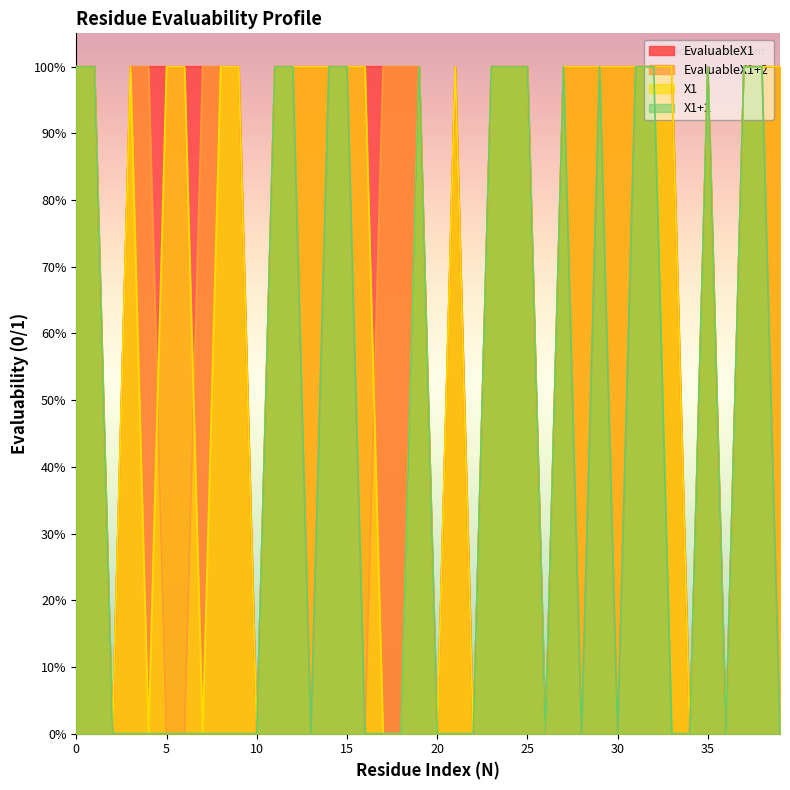

Between 7 and 23, which is larger?

7